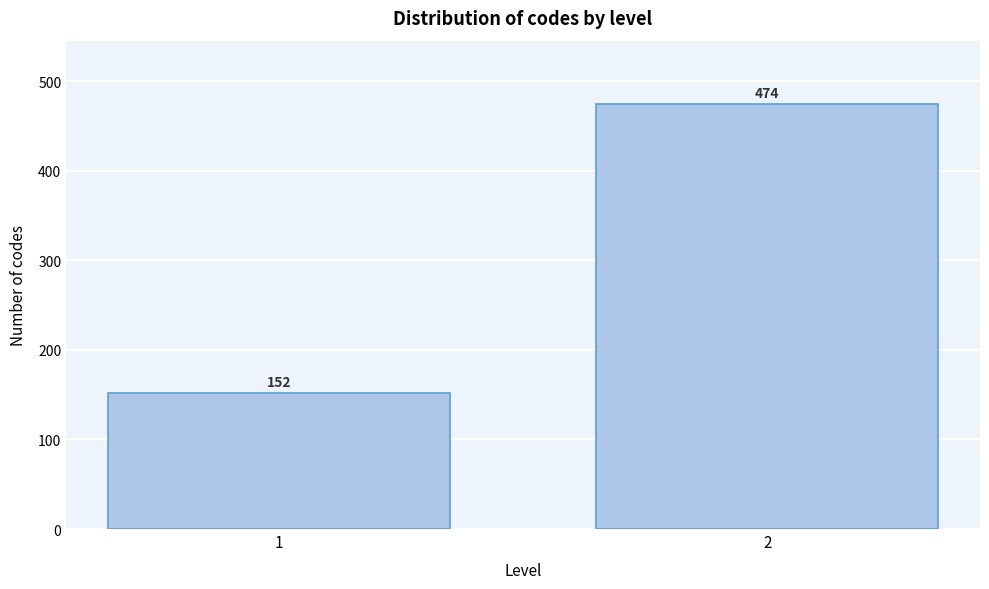

Reading left to right, what are all the values shown in this chart?

1=152	2=474